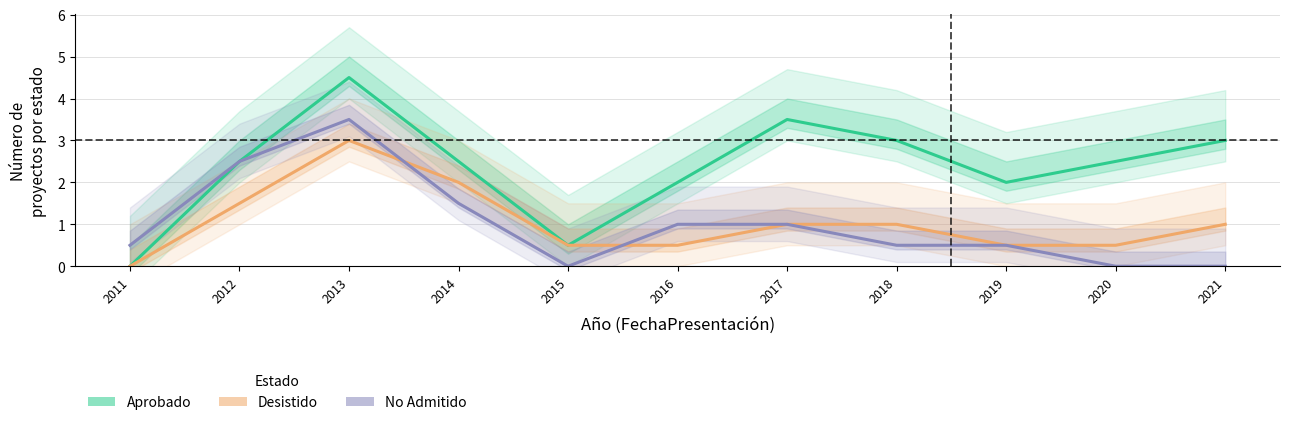

What is the difference between the maximum and minimum values in the Desistido series?

3.0